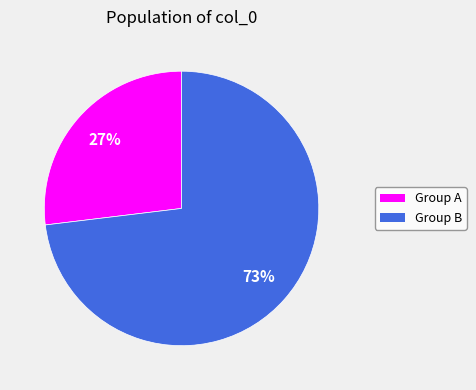

What is the ratio of the value at Group A to the value at Group B?

0.4